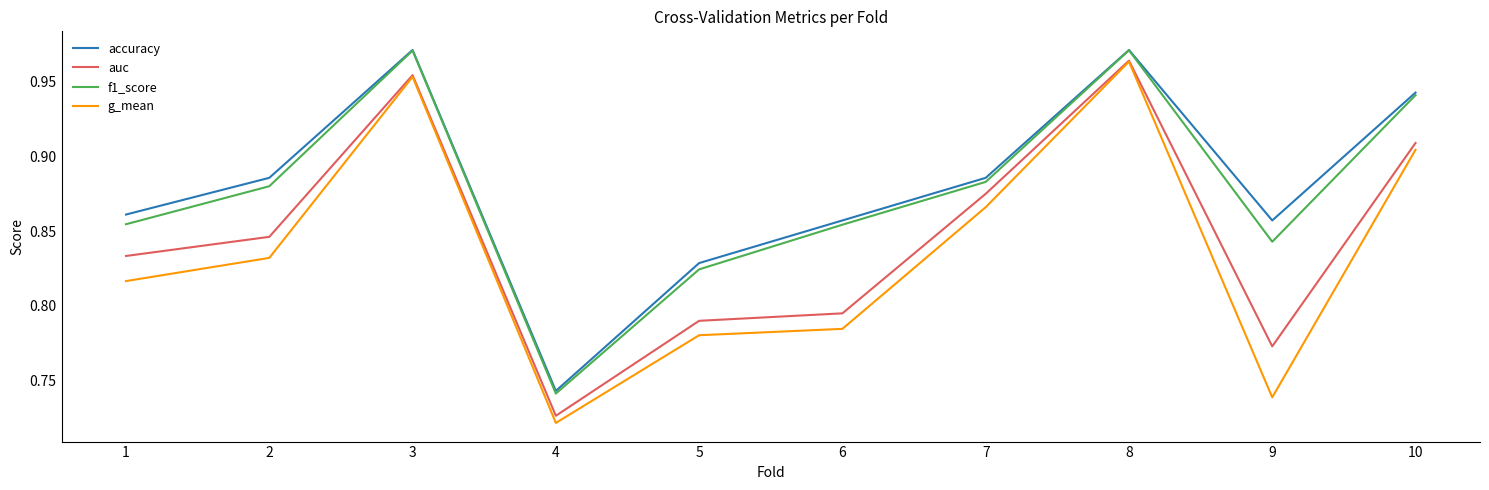

True or false: f1_score and g_mean intersect in this chart.

False